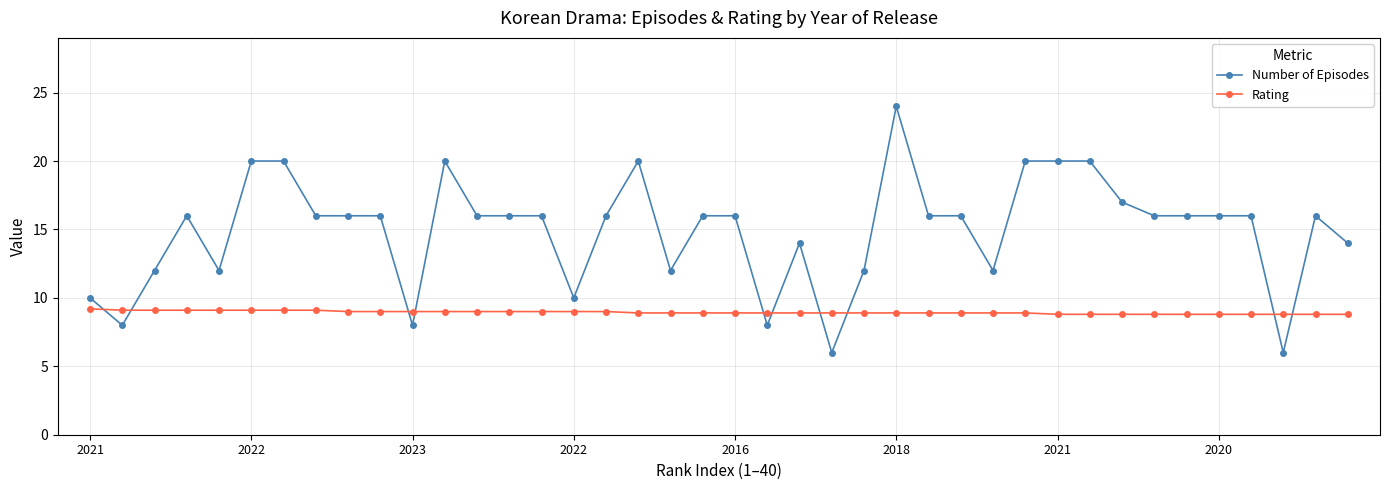

List the series in order of their overall mean, highest first.

Number of Episodes, Rating